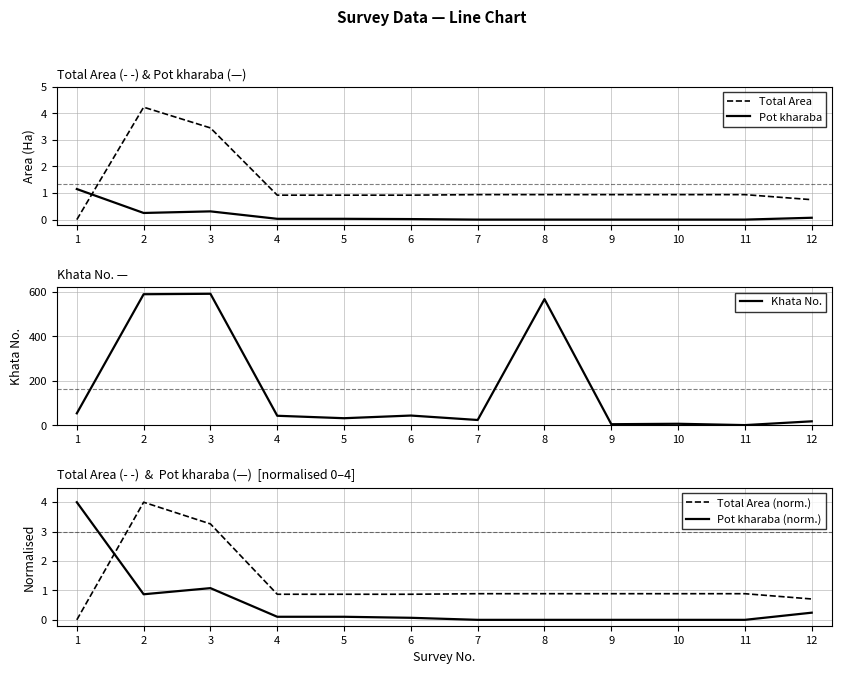

What is the total value across all series at 3?

600.1